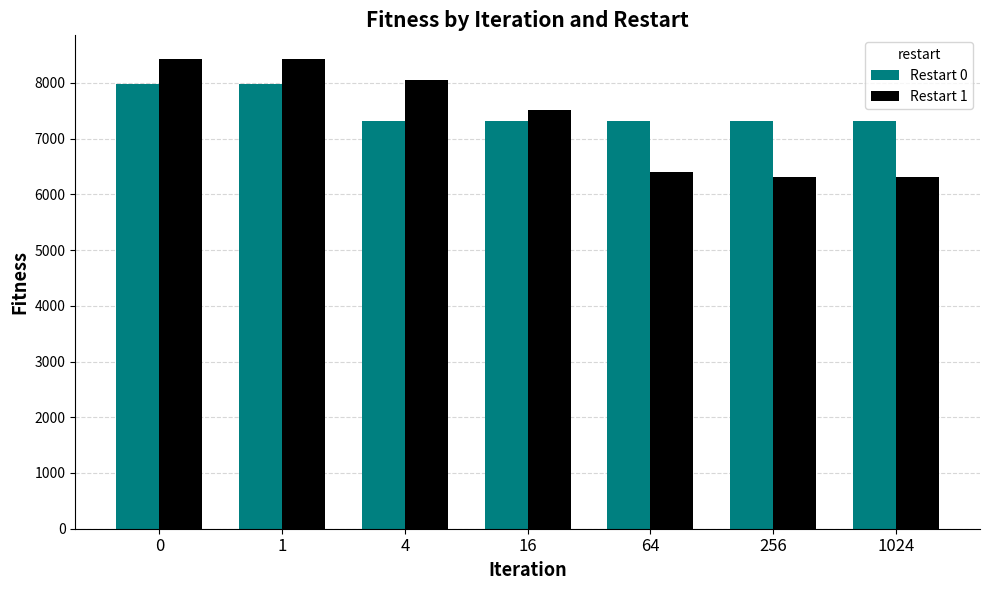

What is the greatest value displayed?

8431.2